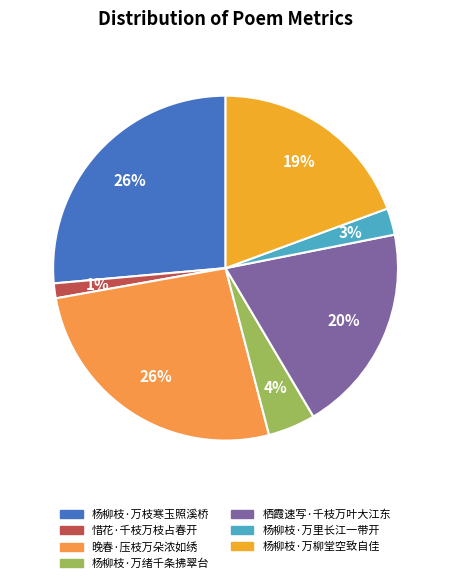

To the nearest percent, what portion does 杨柳枝·万枝寒玉照溪桥 represent?

26%